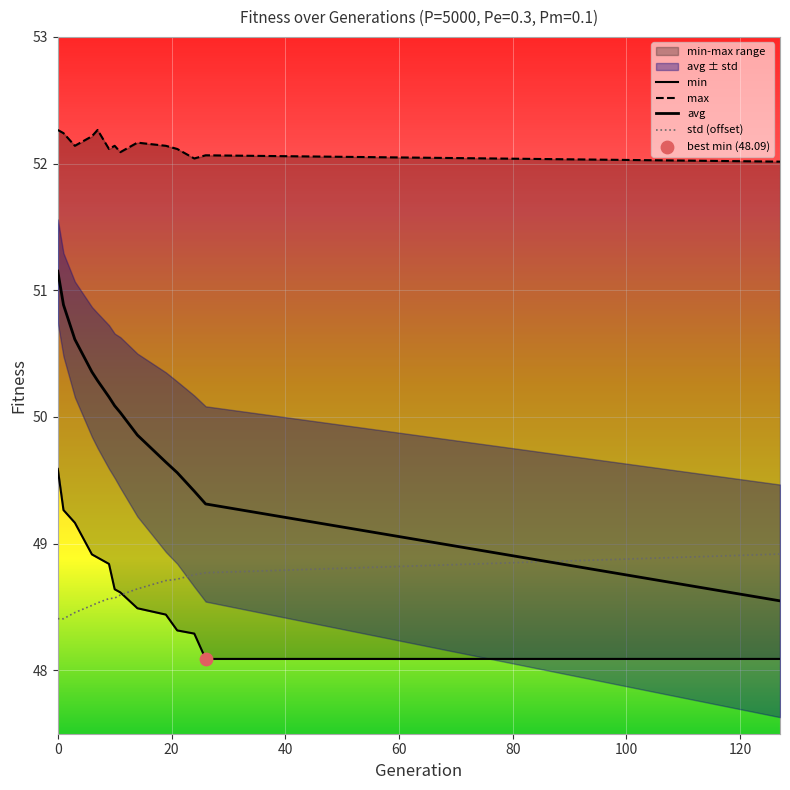

Which series has the largest total across all categories?

max